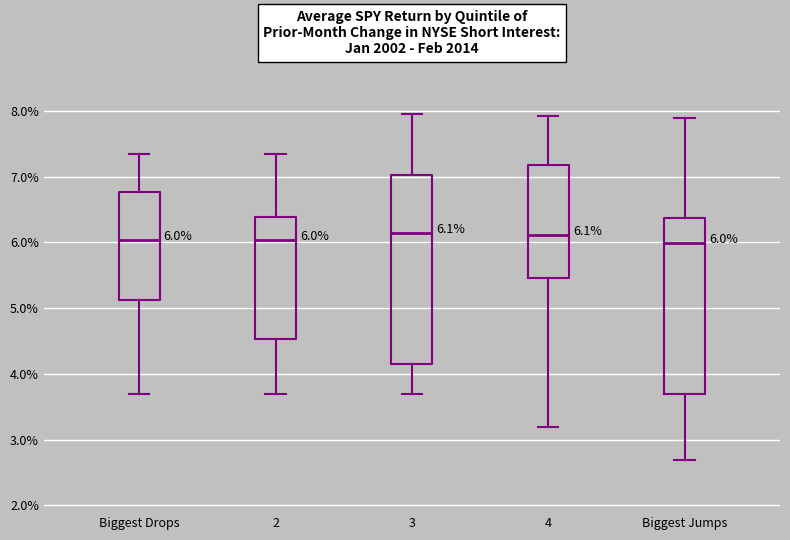

Which box is the tallest, from its lower edge to its upper edge?

3